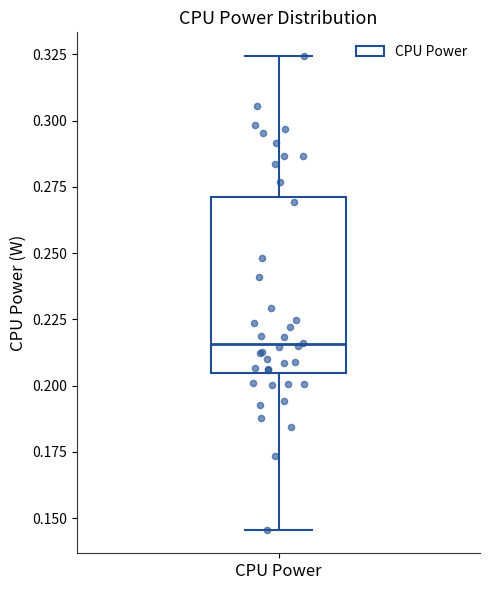

Where does the lower whisker of the box for CPU Power end on the y-axis? The values are not printed on the chart, so give them approximately, as read against the axis.

0.145